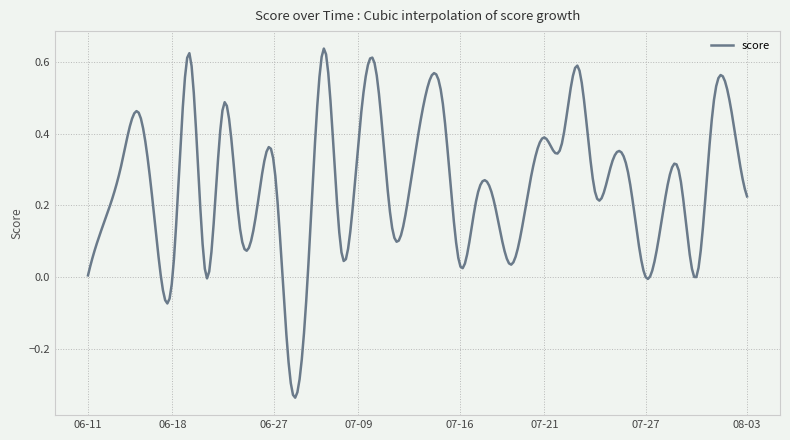

What is the difference between the maximum and minimum values?

1.0